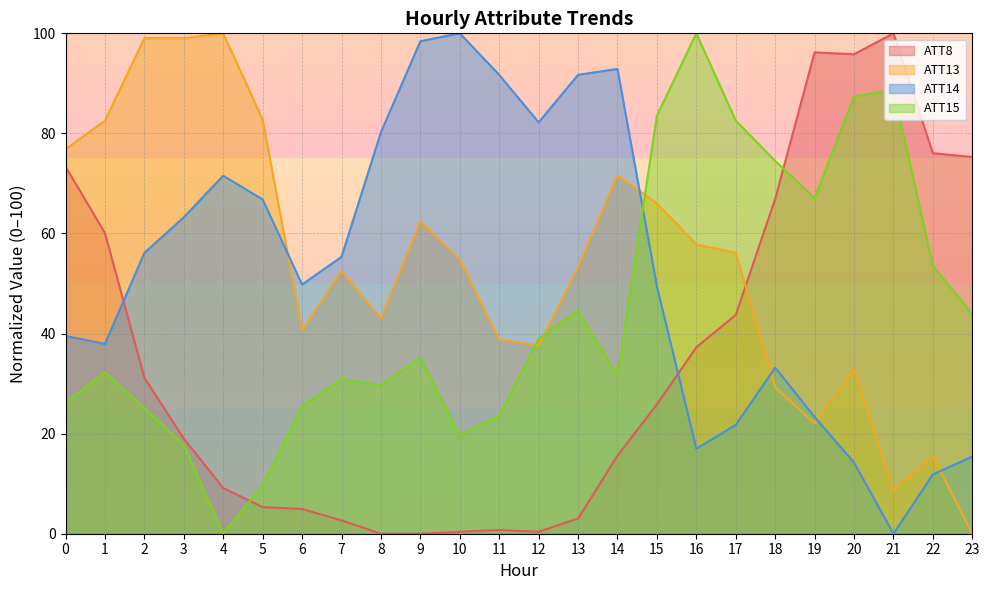

Does the chart display data point markers on the line(s)?

No